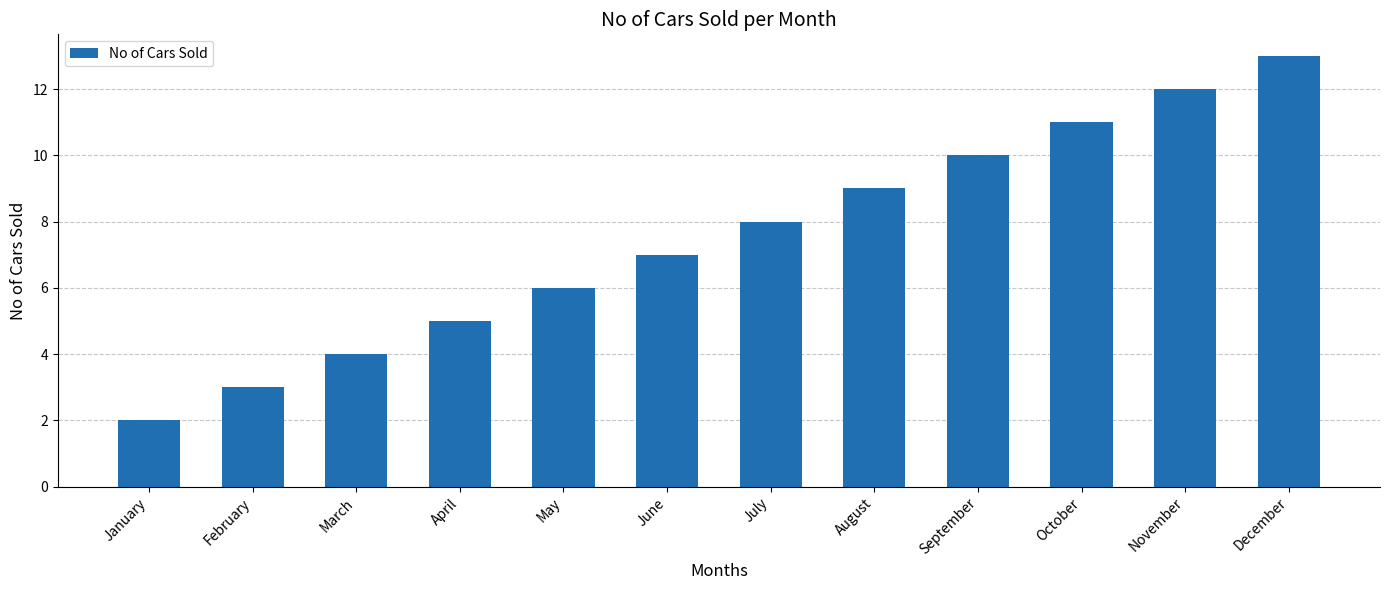

Reading right to left, what are all the values shown in this chart?

December=13	November=12	October=11	September=10	August=9	July=8	June=7	May=6	April=5	March=4	February=3	January=2